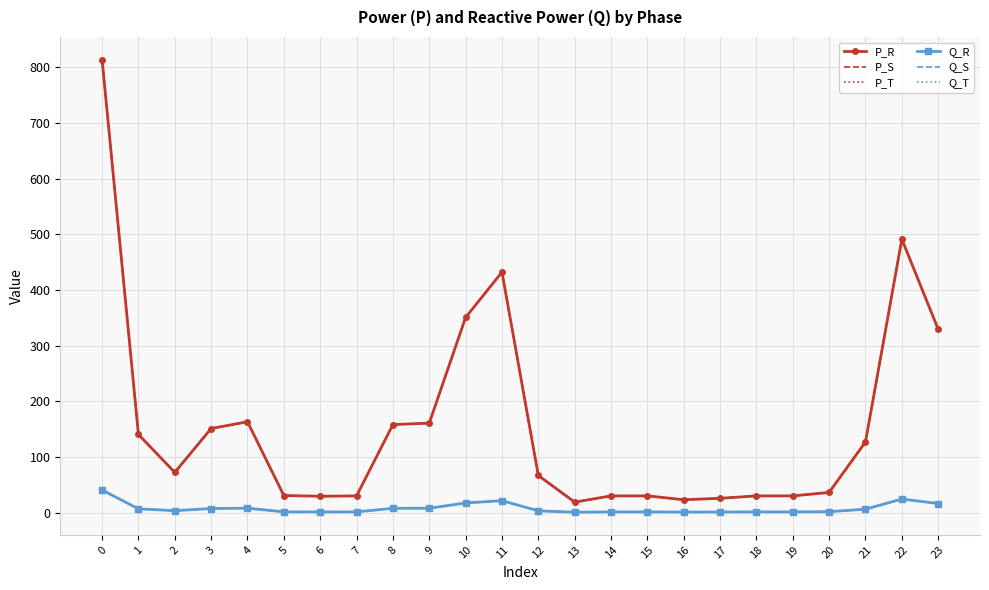

Is the value of P_S at 16 greater than the value of P_R at 21?

No